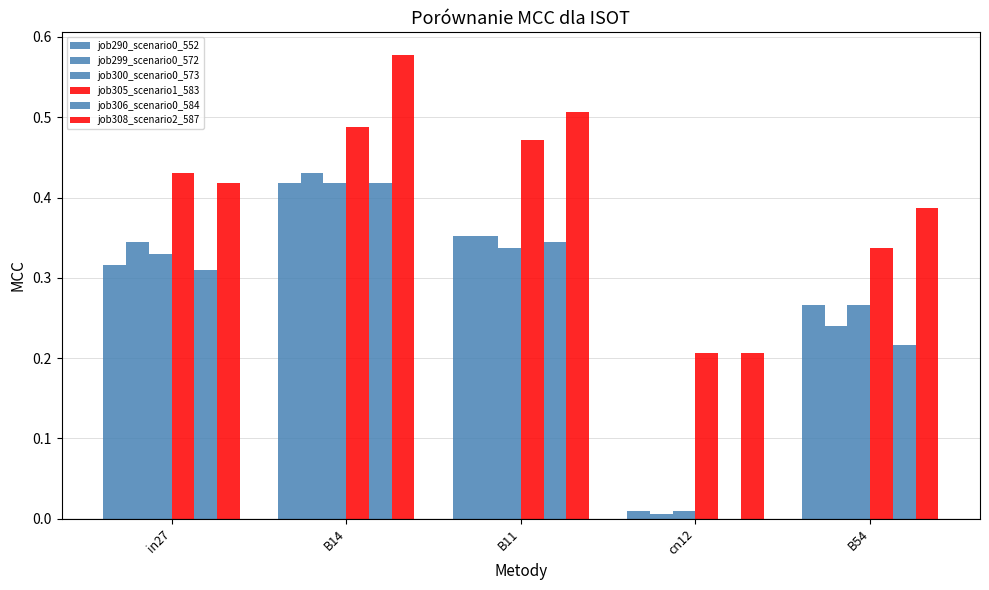

Count the number of data series in this chart.

6